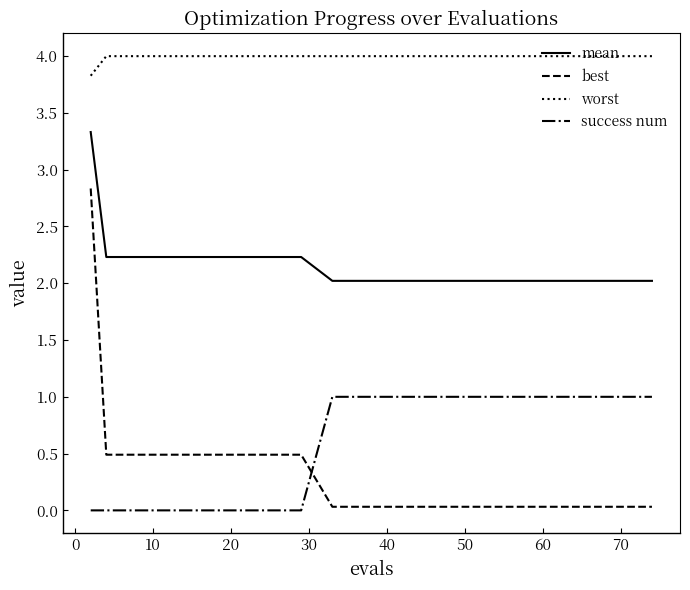

Which series has the widest spread of values?

best